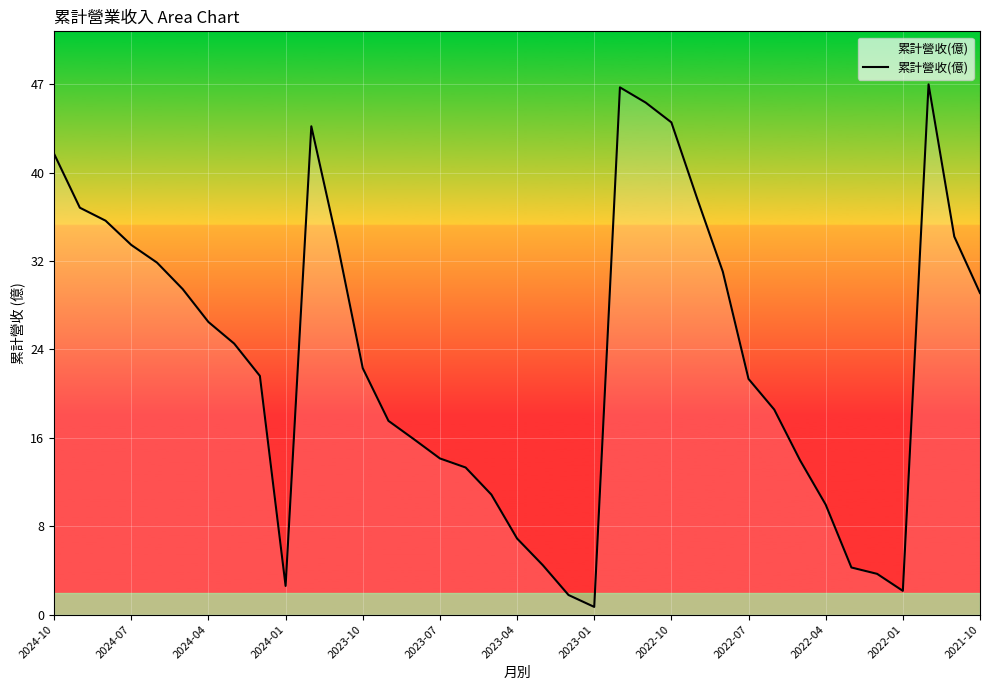

What is the difference between the maximum and minimum values?

46.7